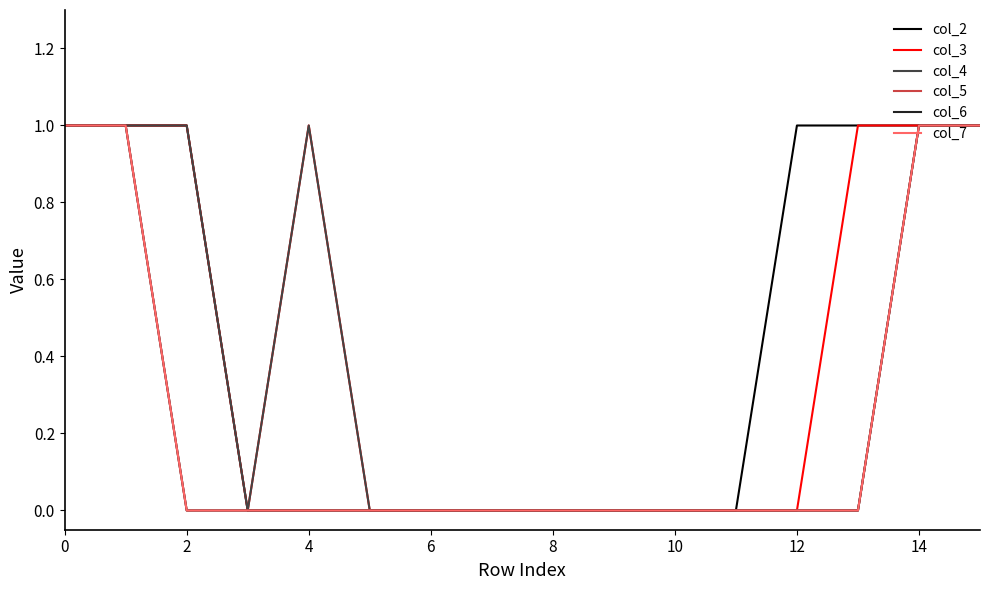

What is the label of the 7th point from the right?

9